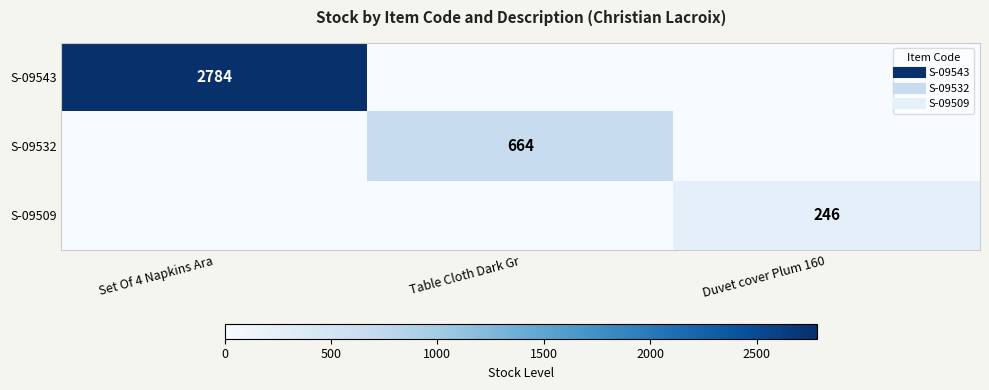

Rank the series at Table Cloth Dark Gr from highest to lowest value.

S-09532, S-09543, S-09509